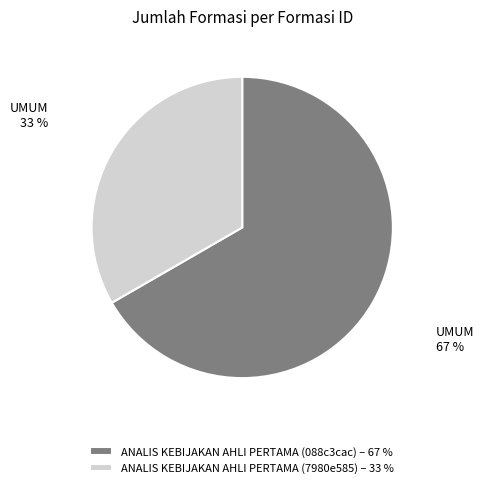

What is the largest slice in the pie chart?

ANALIS KEBIJAKAN AHLI PERTAMA (088c3cac) – 67 %